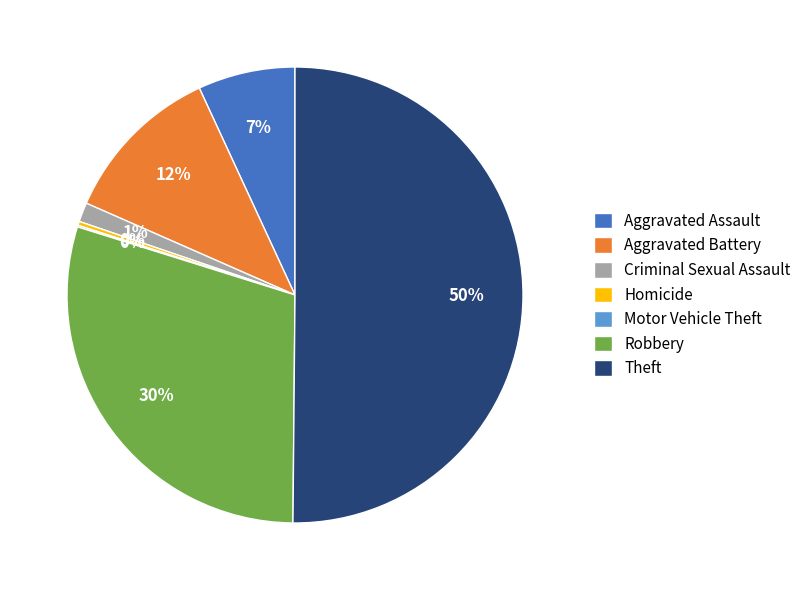

Is Aggravated Battery the majority of the pie?

No